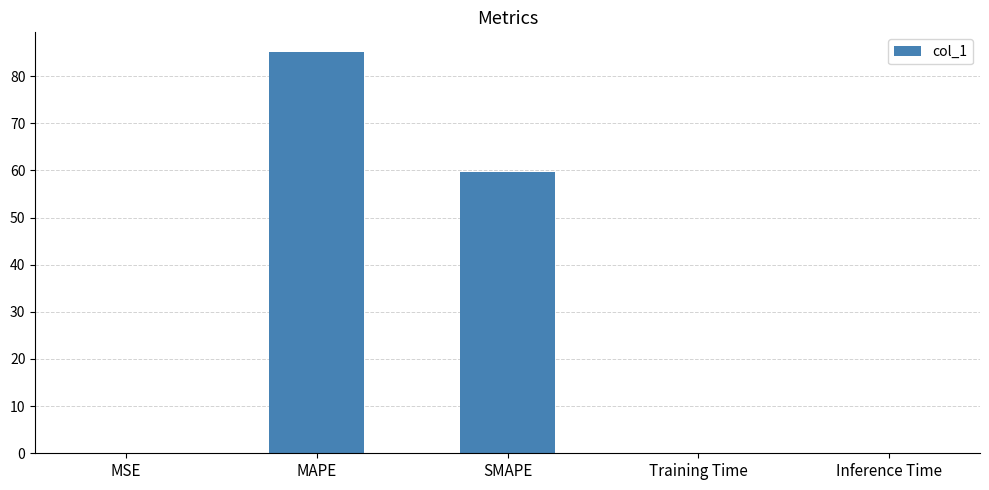

At which category does the chart reach its peak across all series?

MAPE